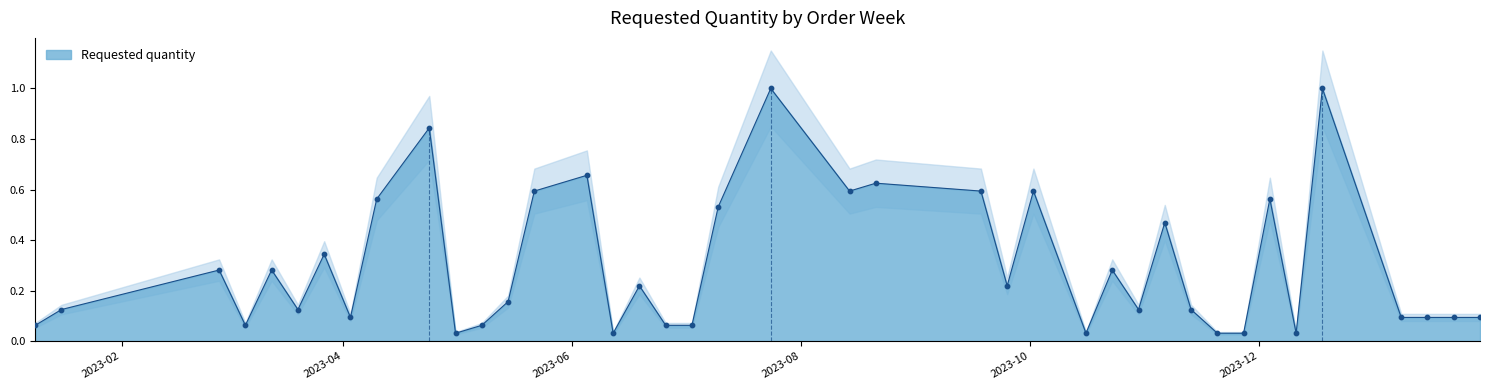

What is the change in value from 2023-03-20 to 2023-12-11?

-0.1